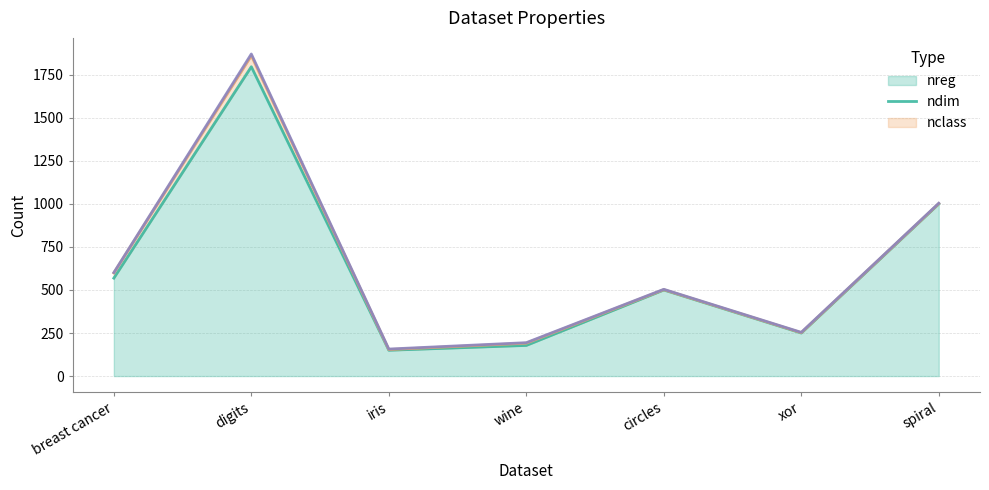

What are all the series names shown in the legend?

nreg (line), ndim (line), nclass (line)